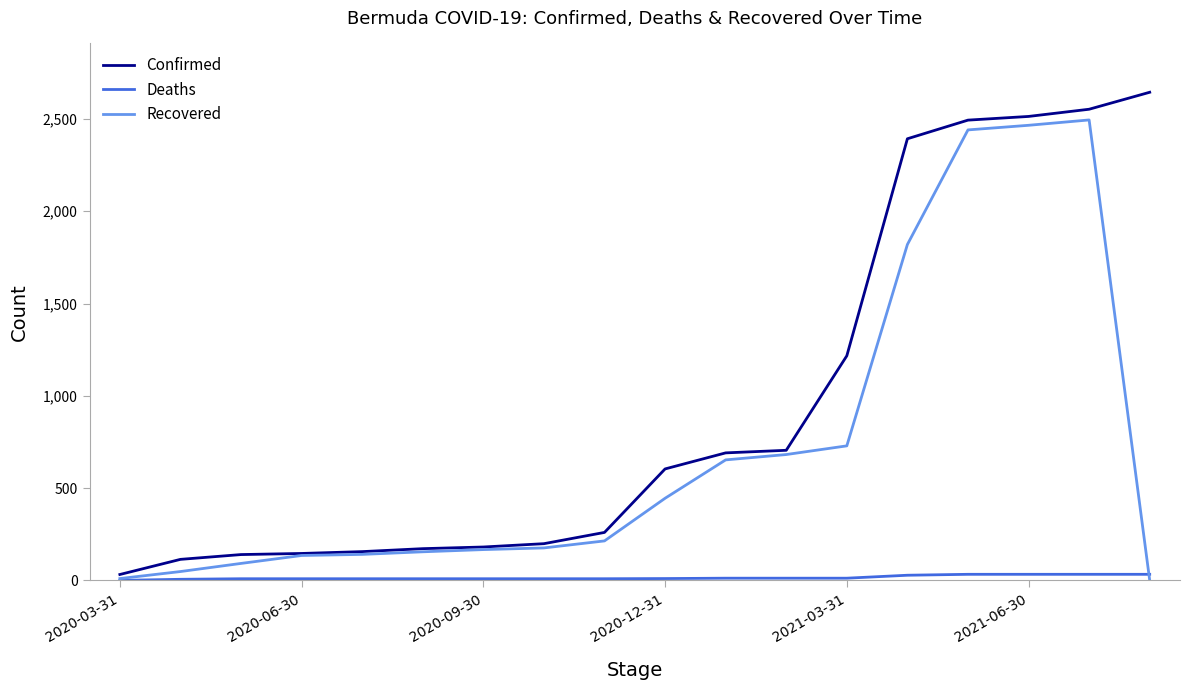

What is the difference between the second highest and minimum values in the Confirmed series?

2521